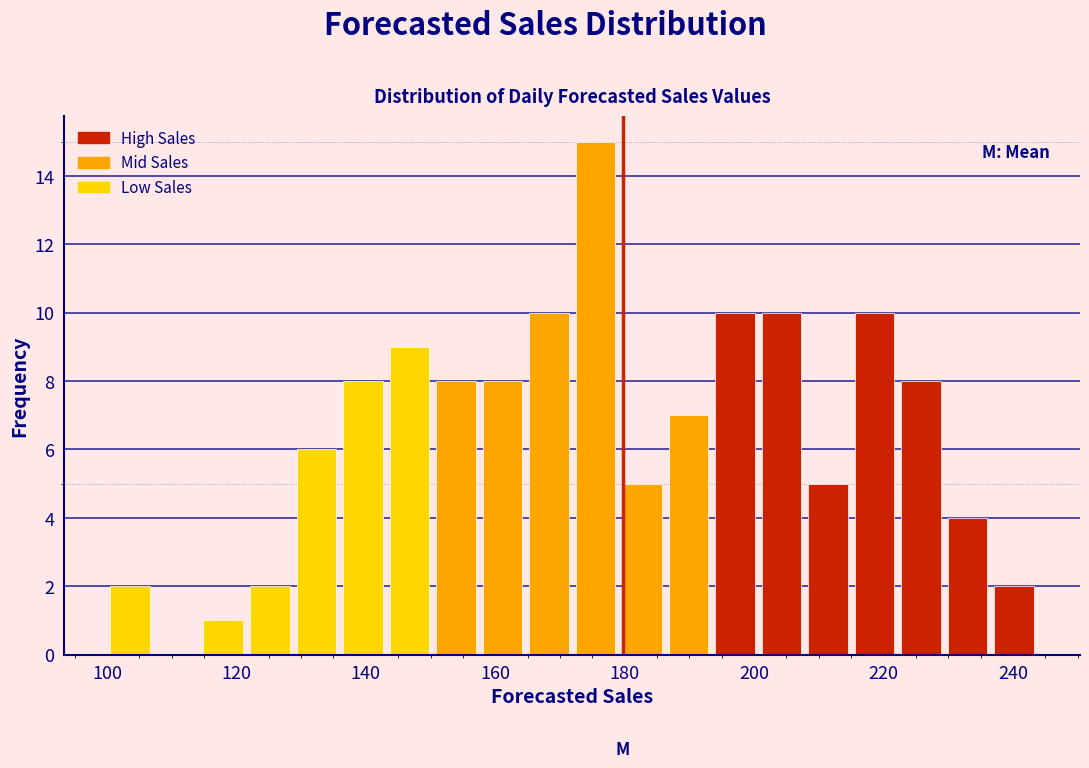

Read against the x-axis, roughly where is the centre of the tallest bar?

176